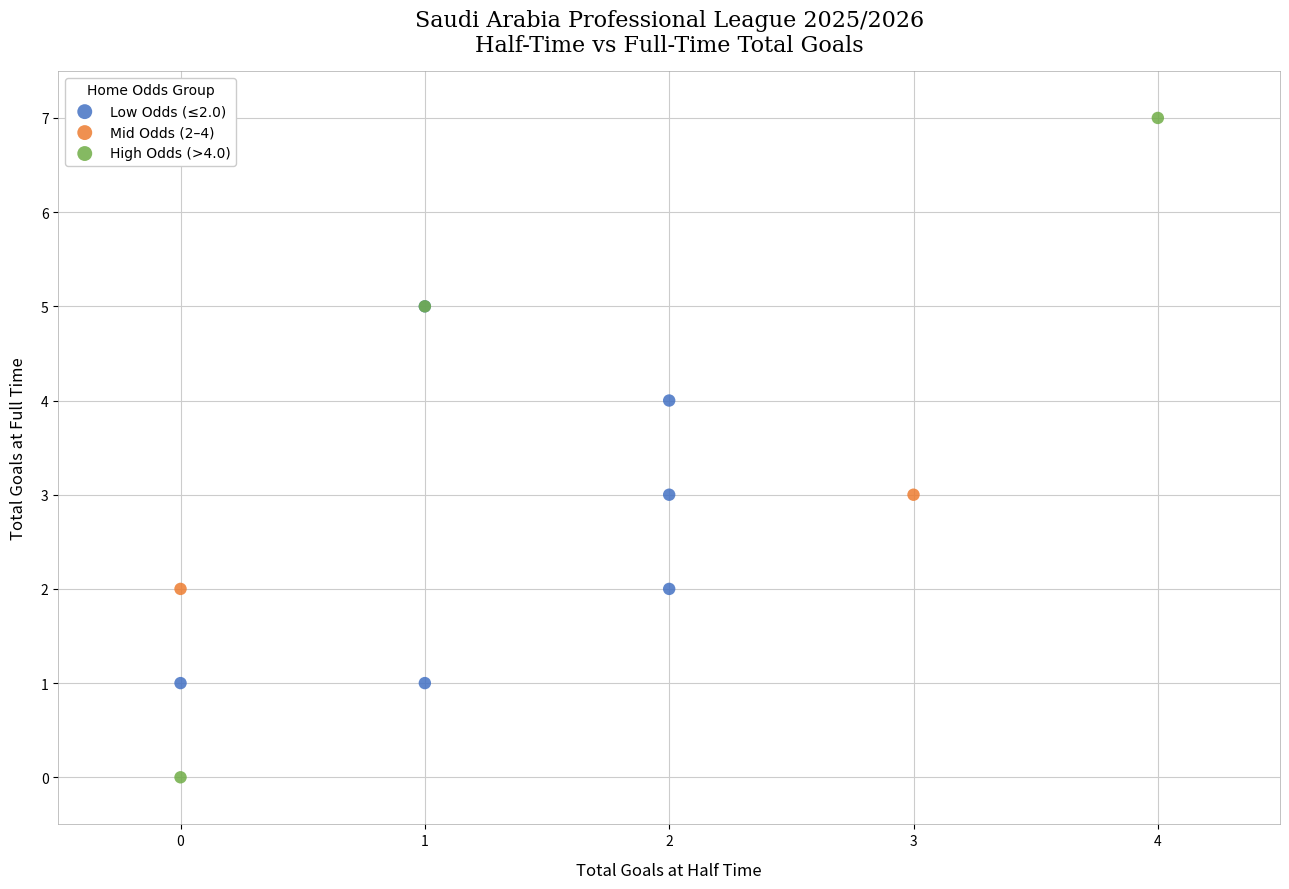

What are all the series names shown in the legend?

Low Odds (≤2.0), Mid Odds (2–4), High Odds (>4.0)